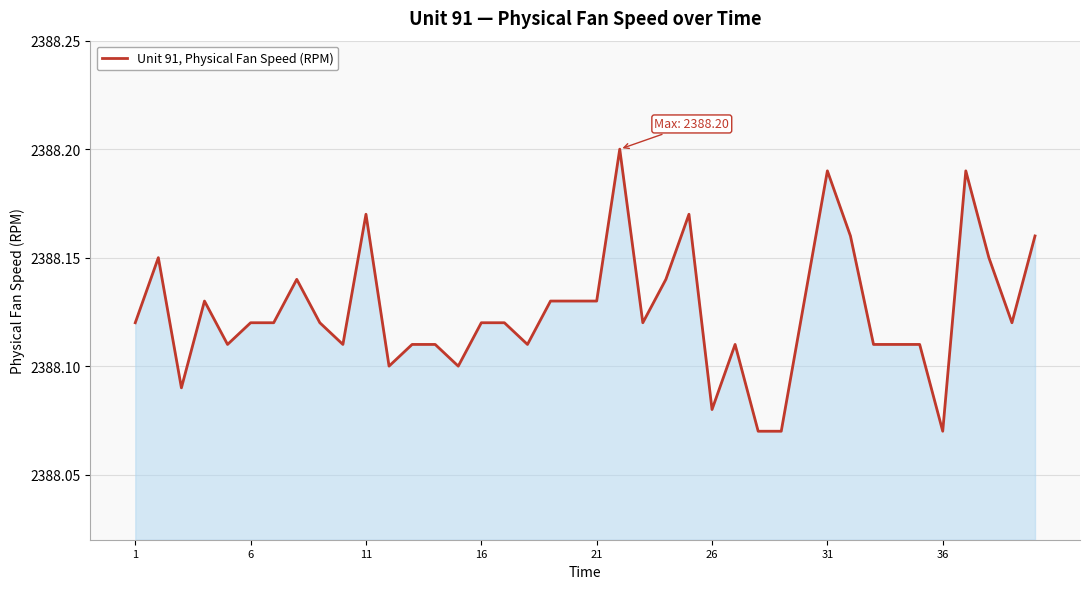

What is the average value?

2388.1